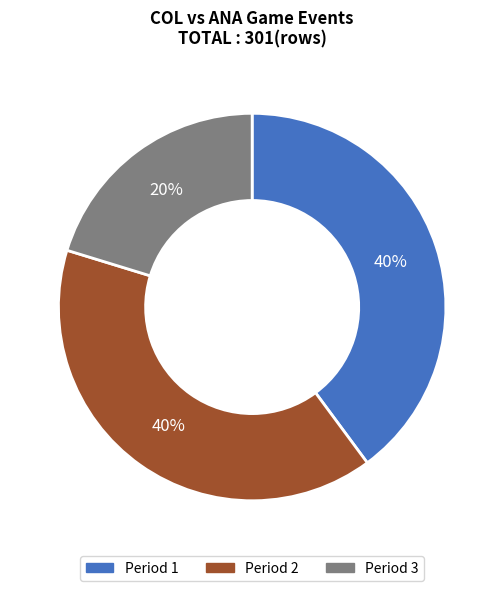

The Period 1 slice represents 51% of the pie. True or false?

False